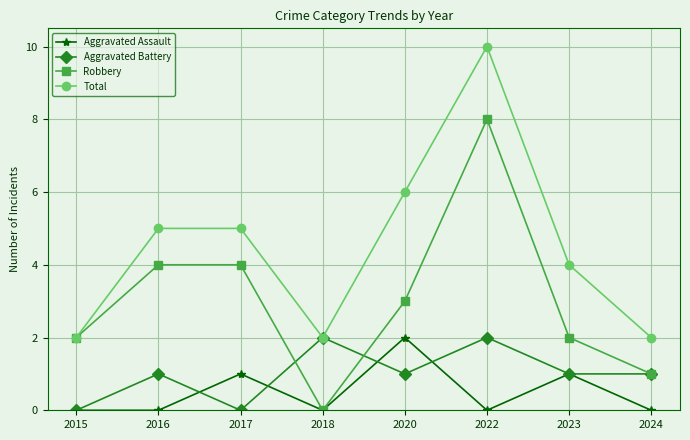

True or false: Aggravated Assault and Total cross at least once.

False